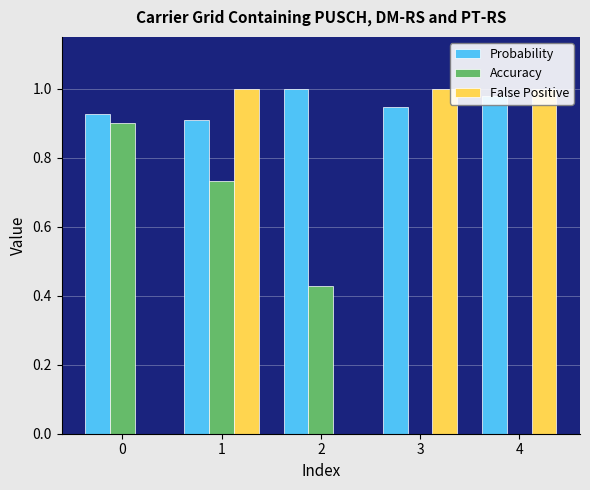

Which series has the largest total across all categories?

Probability